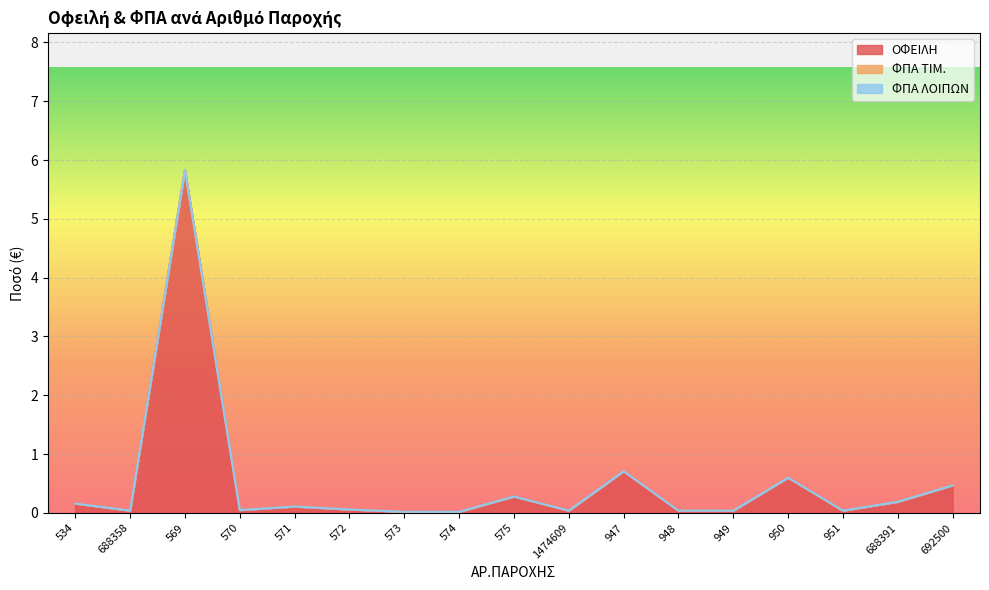

True or false: ΦΠΑ ΤΙΜ. has more than 0 points higher than both neighbors.

False